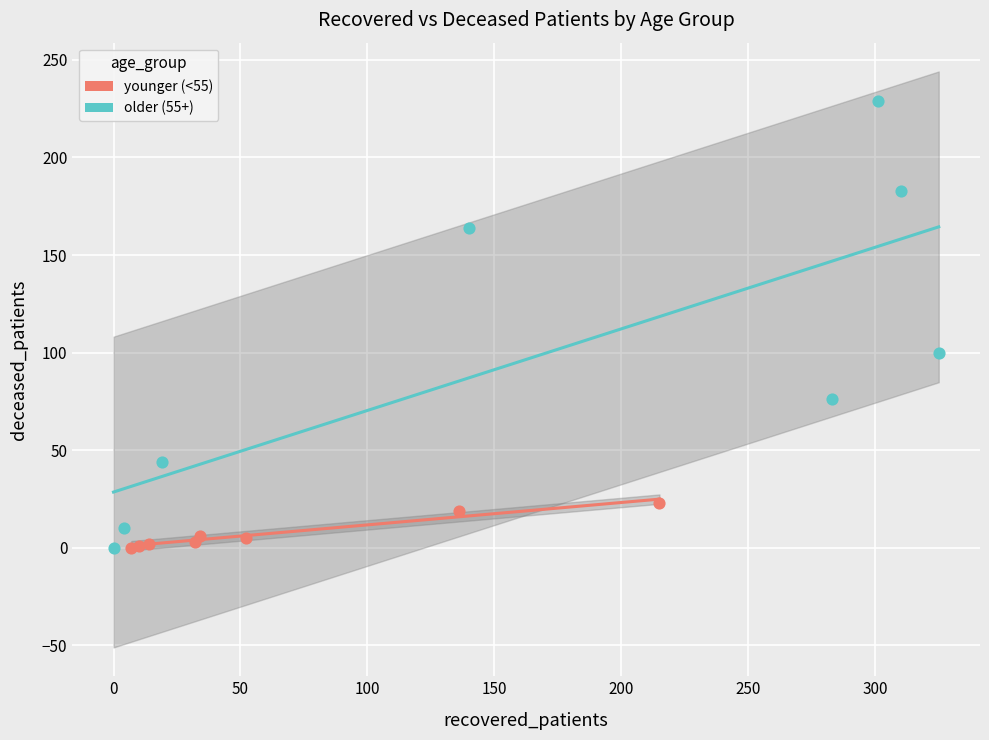

Which series contains the highest Y value?

older (55+)